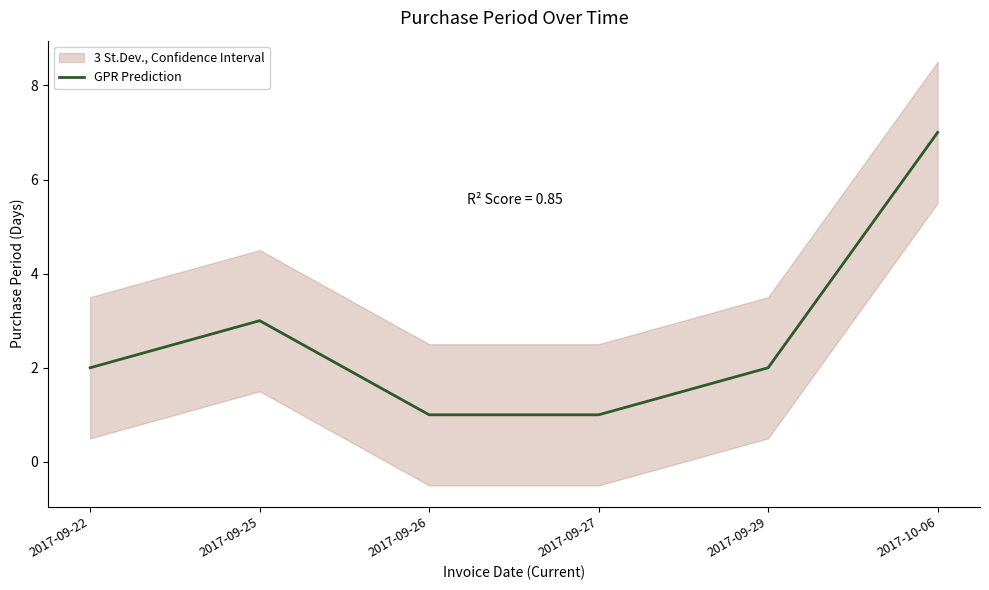

Reading left to right, what are all the values shown in this chart?

2	3	1	1	2	7